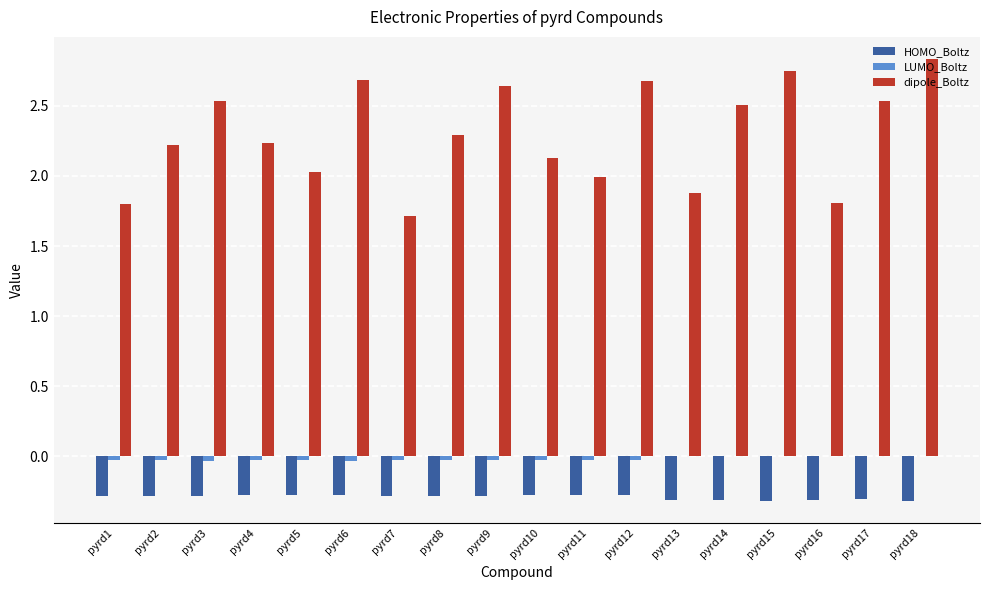

Which category has the highest value across all series?

pyrd18